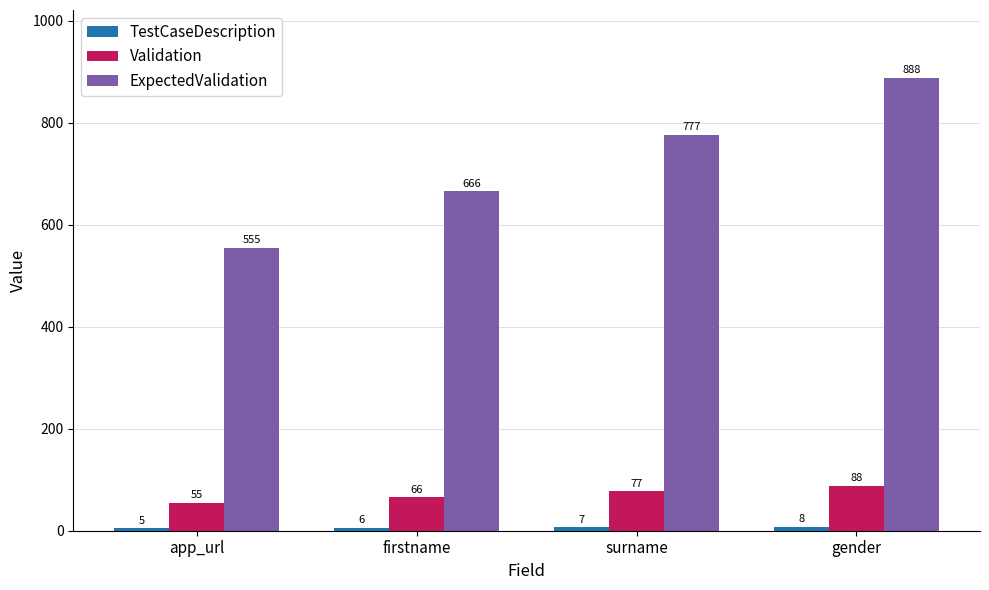

What is the maximum value for ExpectedValidation?

888